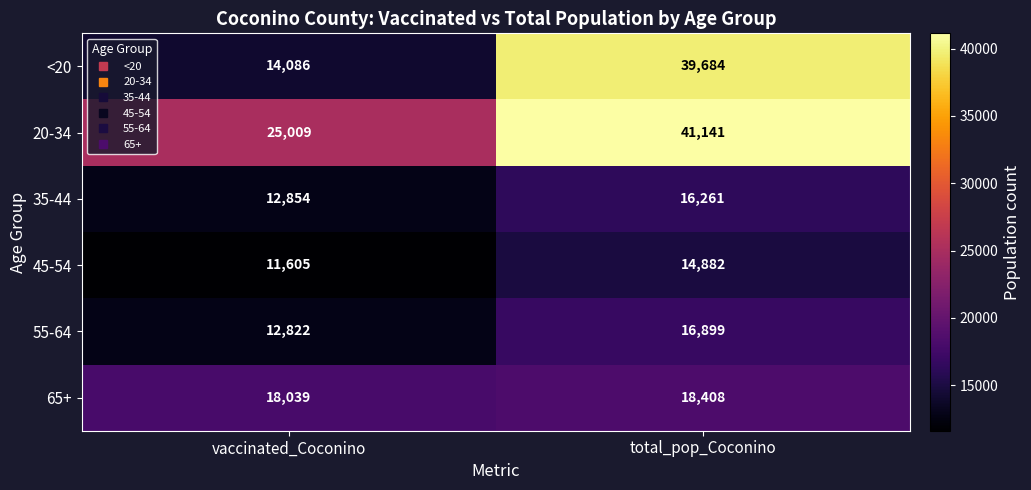

Count the number of categories in the chart.

2